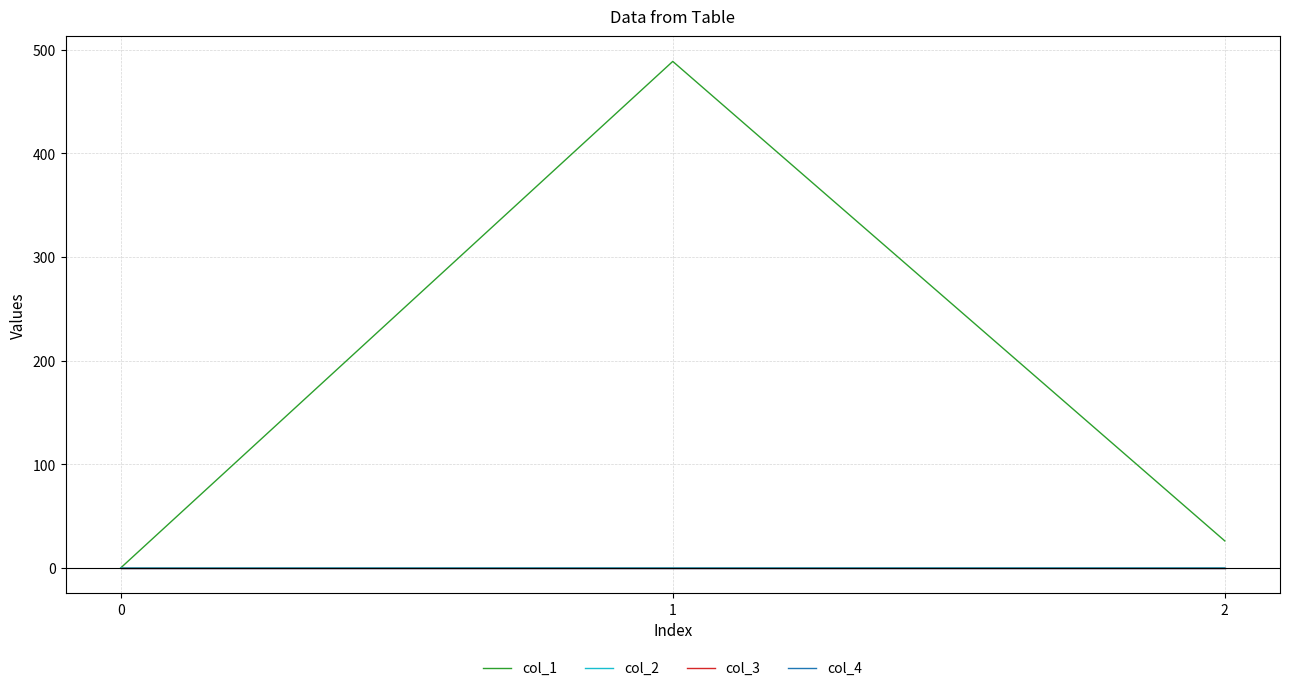

Where does the col_1 series first go above 26?

1